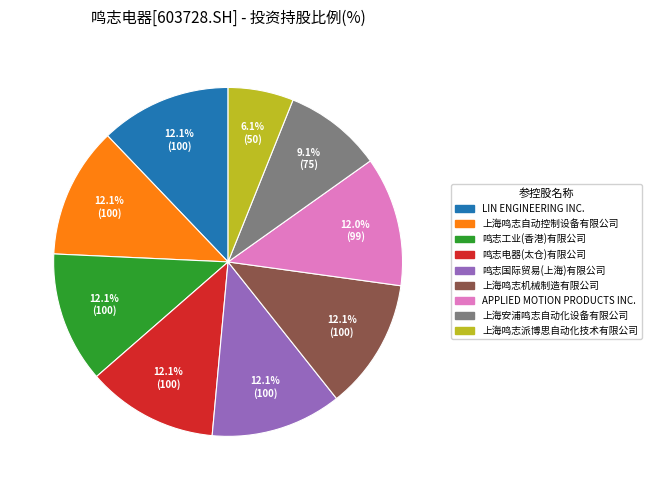

To the nearest percent, what portion does 鸣志工业(香港)有限公司 represent?

12%